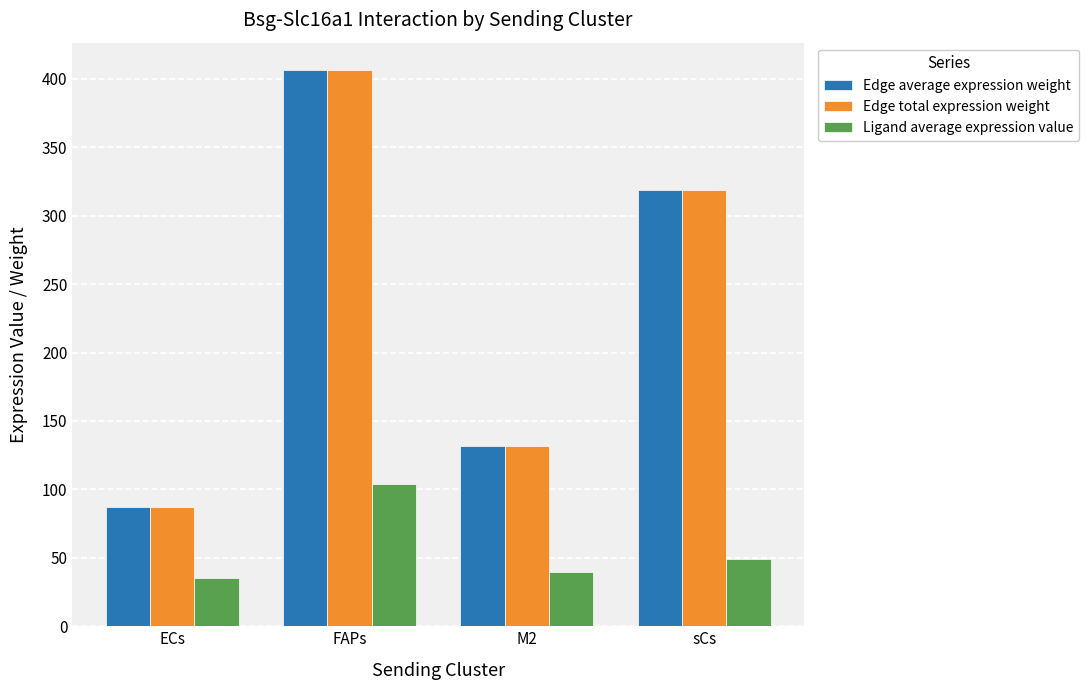

What is the spread (max minus min) of values at FAPs?

302.2